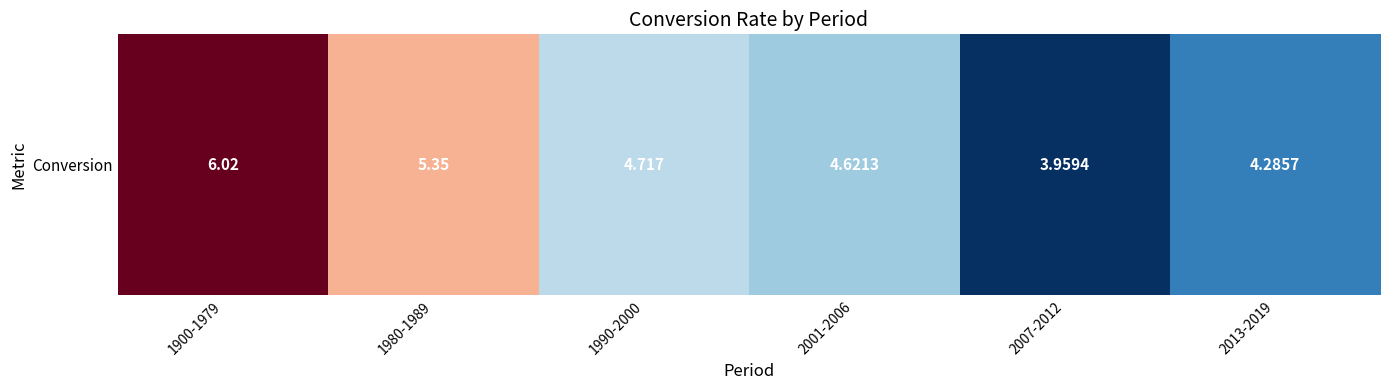

Reading left to right, what are all the values shown in this chart?

6.0	5.3	4.7	4.6	4.0	4.3